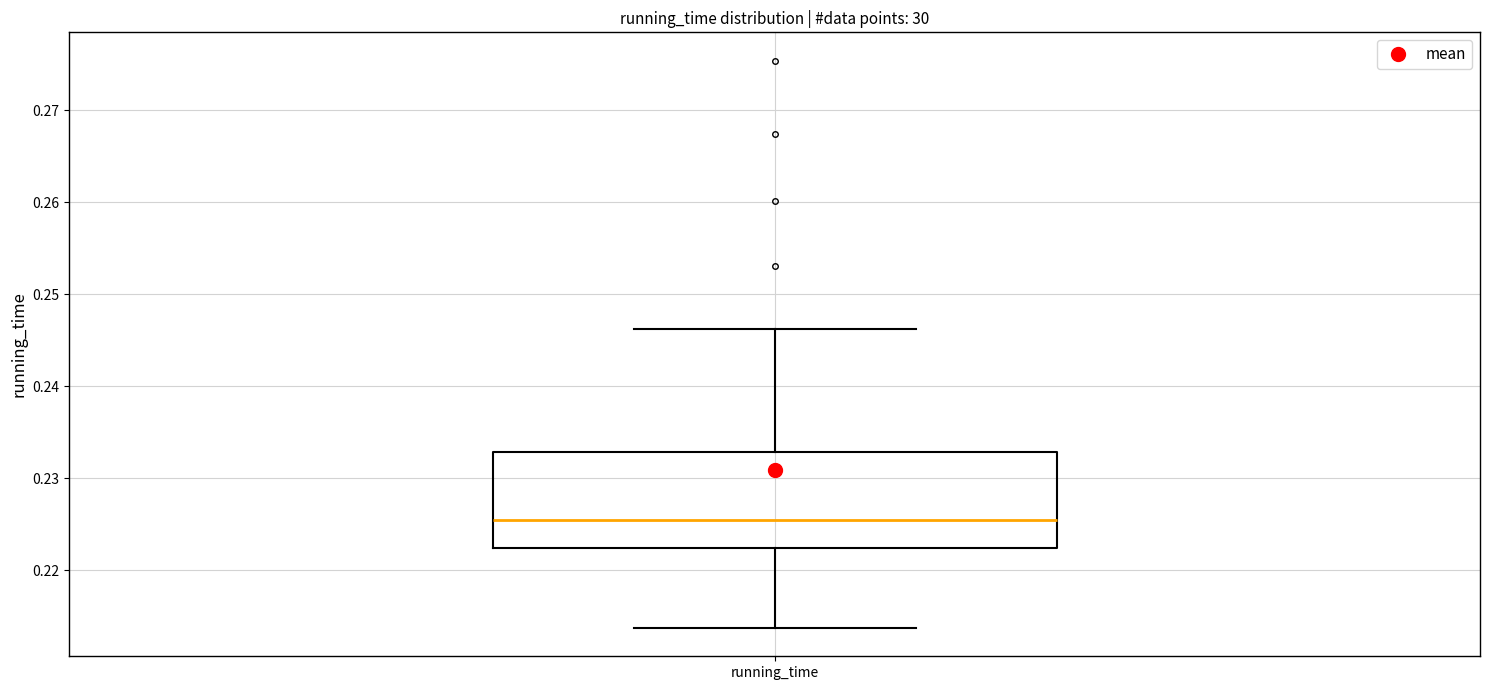

Read this box plot against the y-axis: the position of the median line, the range covered by the box, and the ends of both whiskers. The values are not printed on the chart, so give them approximately, as read against the axis.

median 0.225, box 0.222 to 0.233, whiskers 0.214 to 0.246